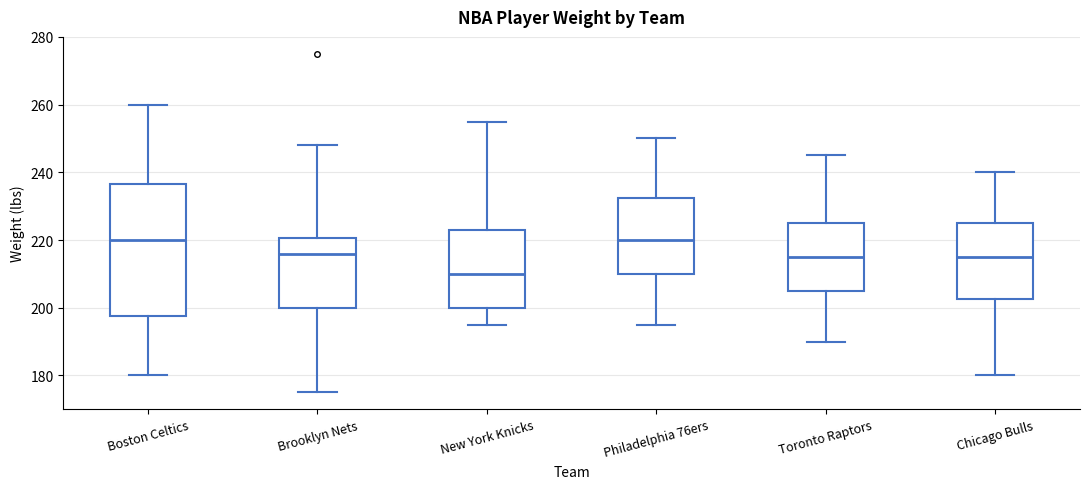

Reading left to right, transcribe this box plot: for each box, give where its median line is, the range the box spans, and where its two whiskers end, as read against the y-axis. The values are not printed on the chart, so give them approximately, as read against the axis.

Boston Celtics: median 220, box 198 to 236, whiskers 180 to 260
Brooklyn Nets: median 216, box 200 to 220, whiskers 176 to 248
New York Knicks: median 210, box 200 to 224, whiskers 196 to 256
Philadelphia 76ers: median 220, box 210 to 232, whiskers 196 to 250
Toronto Raptors: median 216, box 206 to 226, whiskers 190 to 246
Chicago Bulls: median 216, box 202 to 226, whiskers 180 to 240